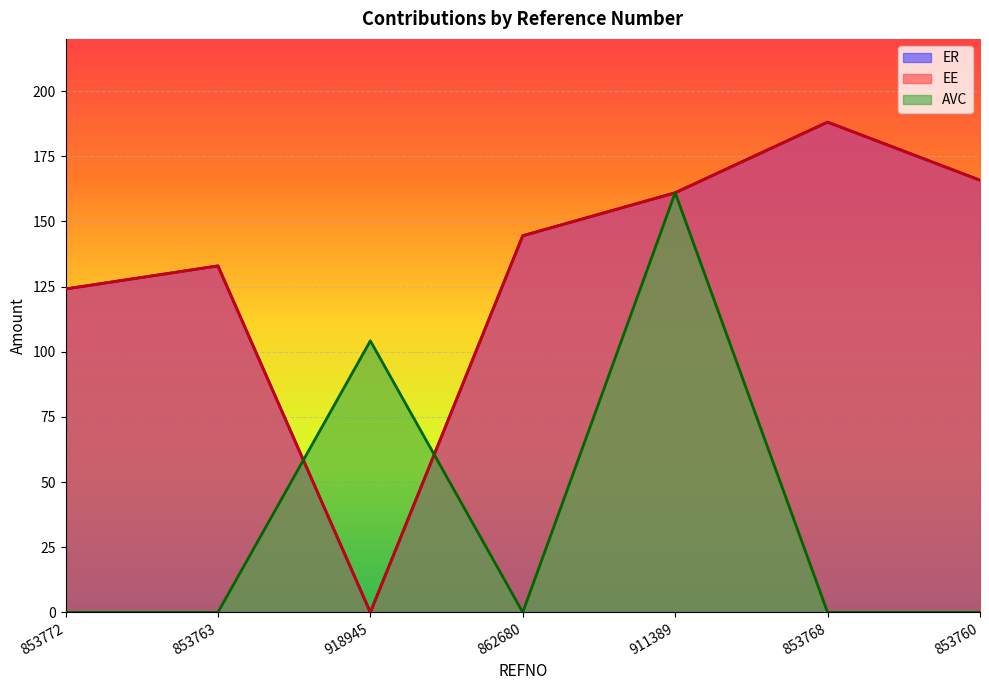

At how many categories does at least one series exceed 20?

7